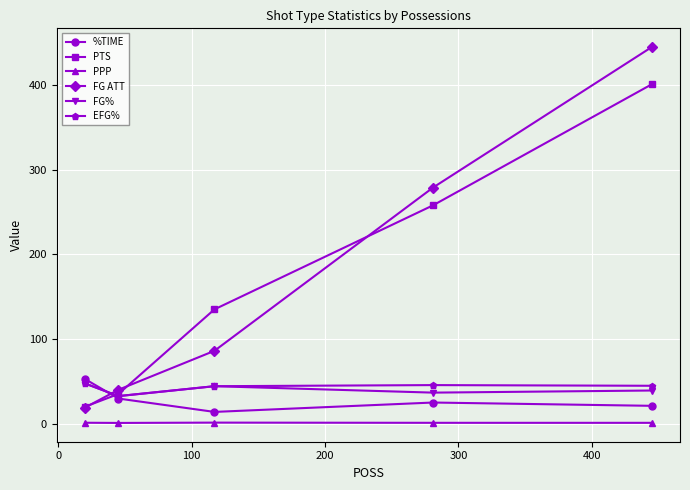

True or false: PTS has more than 2 points higher than both neighbors.

False